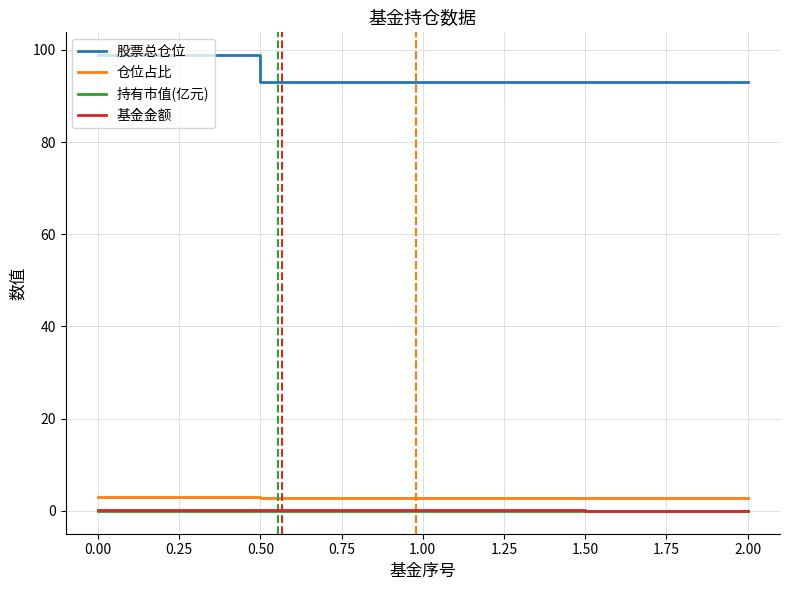

What is the lowest value of the 仓位占比 series?

2.9